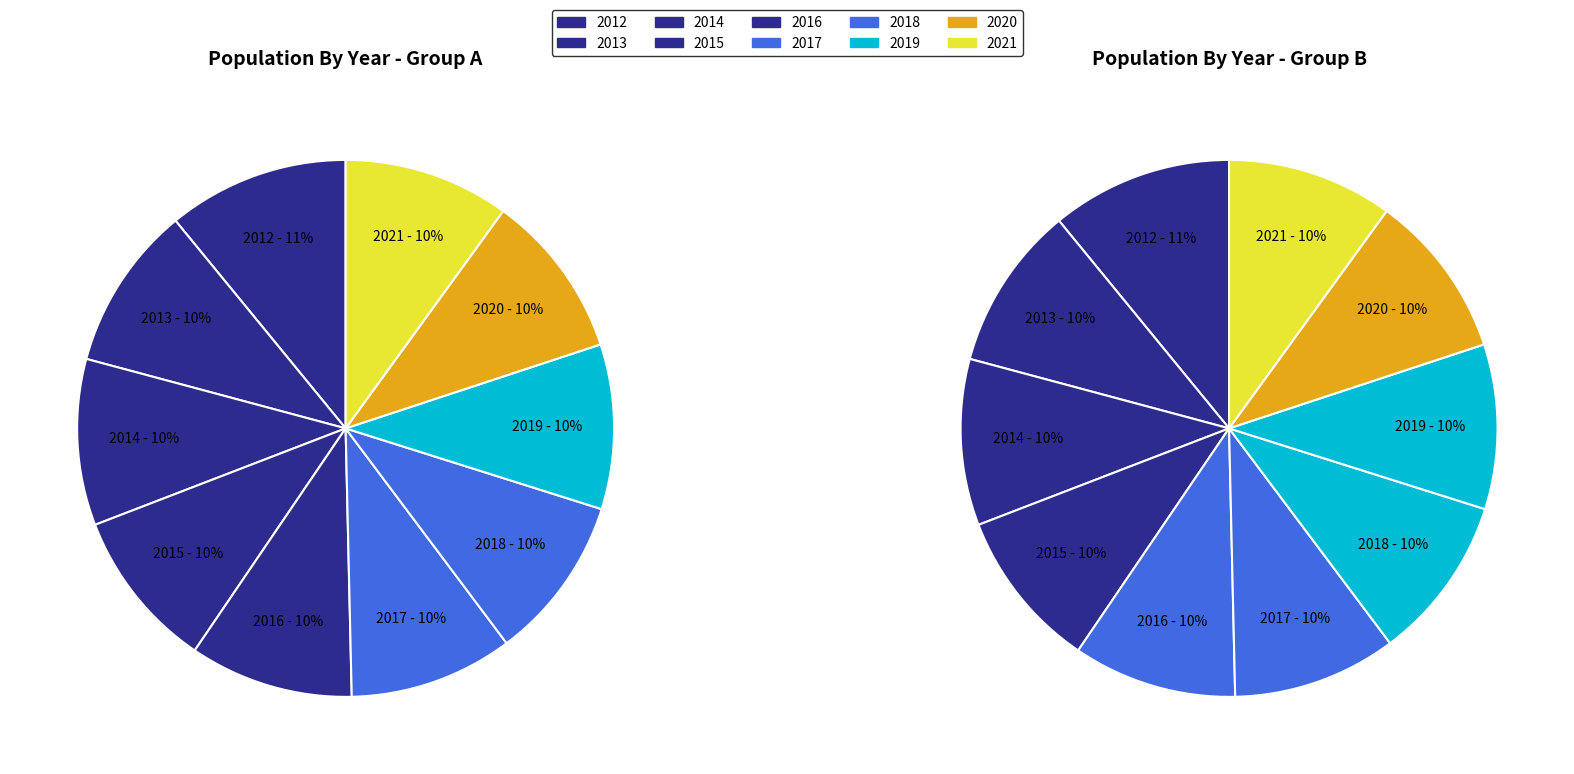

Is 2013 the majority of the pie?

No